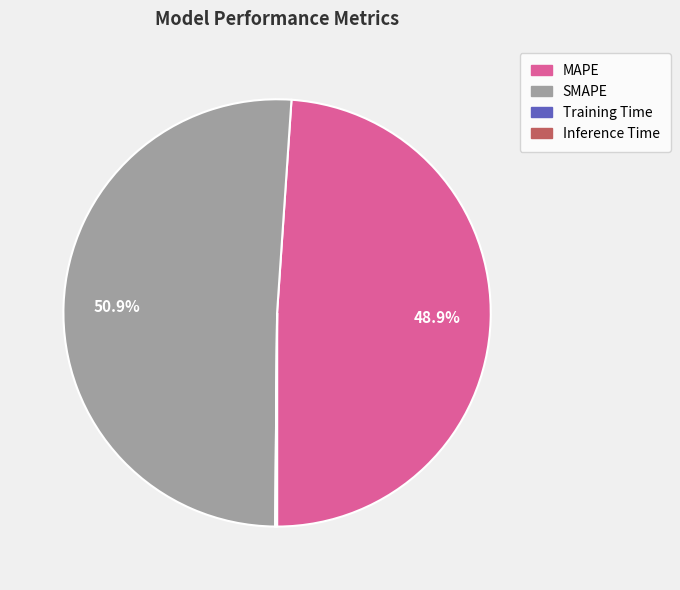

Which category has the biggest portion of the pie?

SMAPE